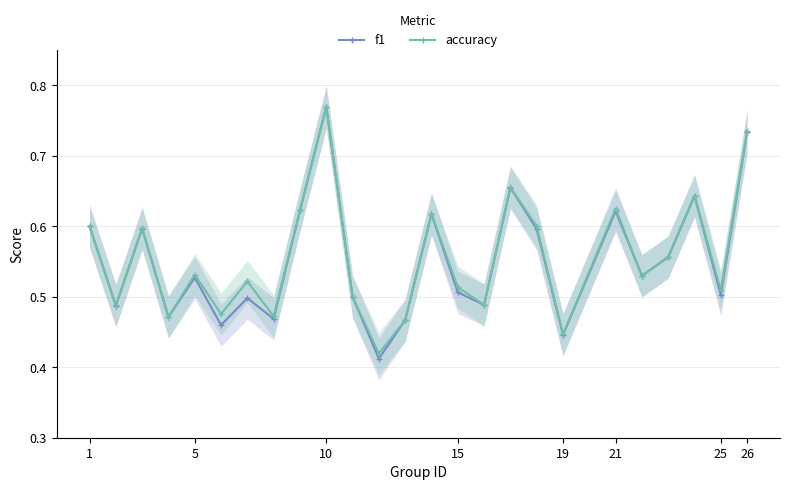

Which series has the largest range (max minus min)?

f1